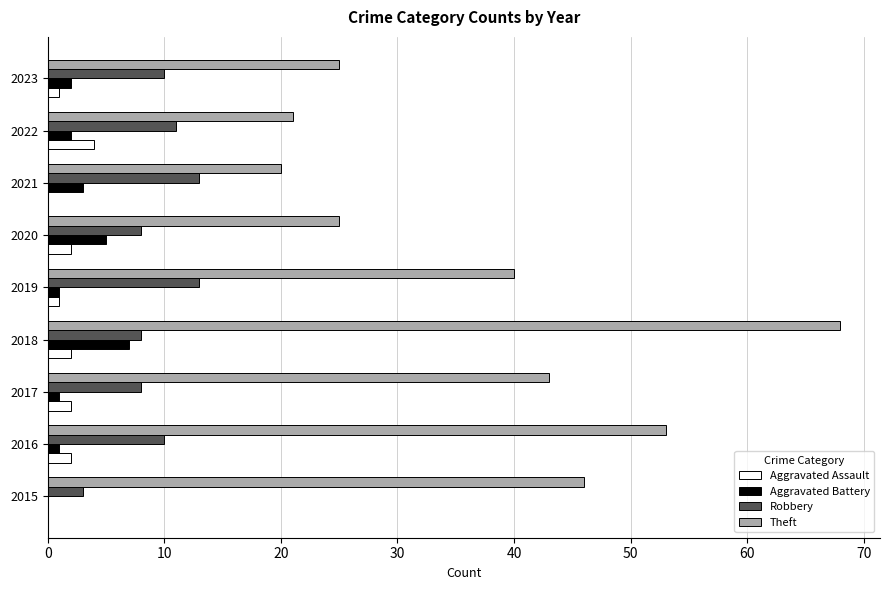

How many Robbery values are between 8 and 11?

6